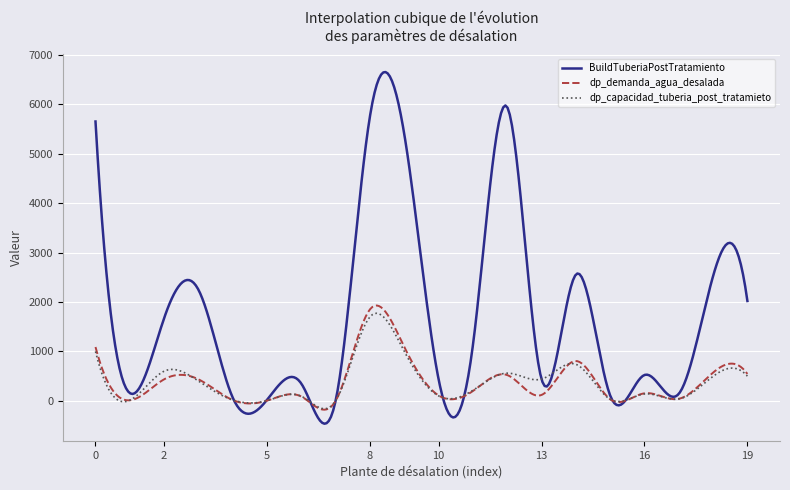

Which series has the largest total across all categories?

BuildTuberiaPostTratamiento